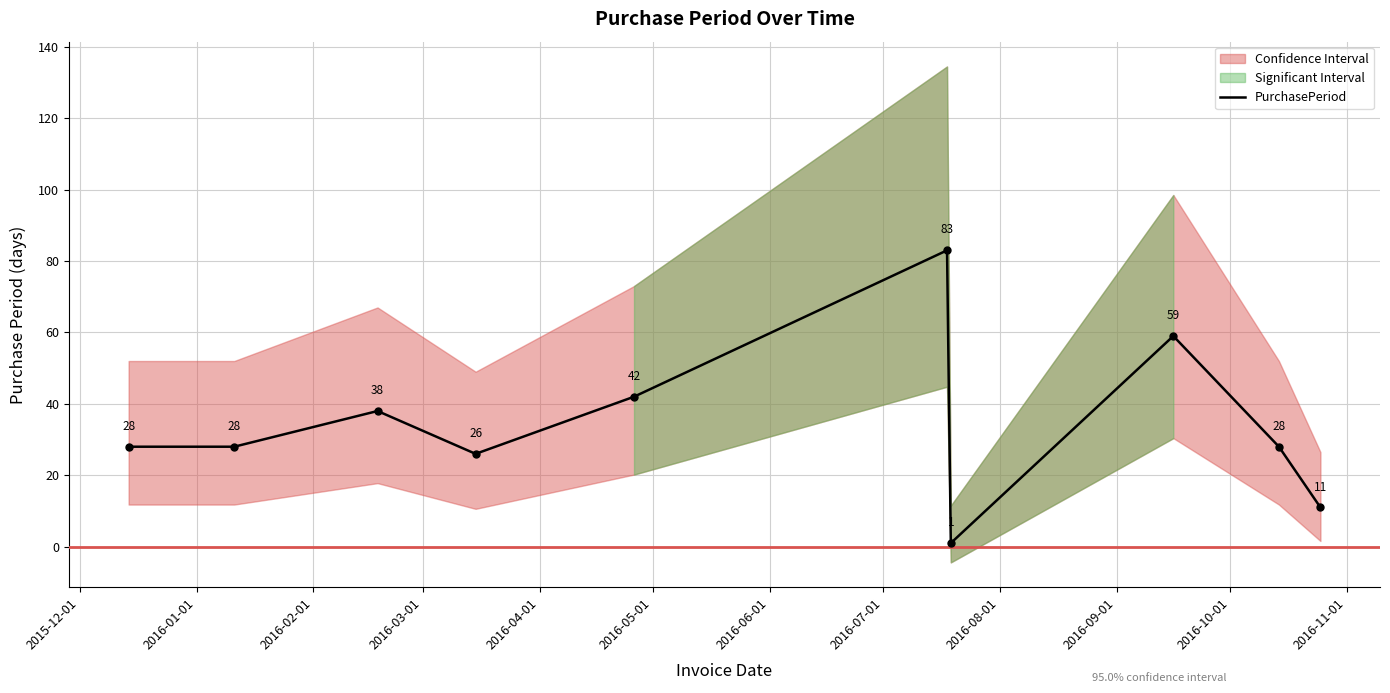

What is the ratio of the value at 2016-04-01 to the value at 2016-07-01?

0.7